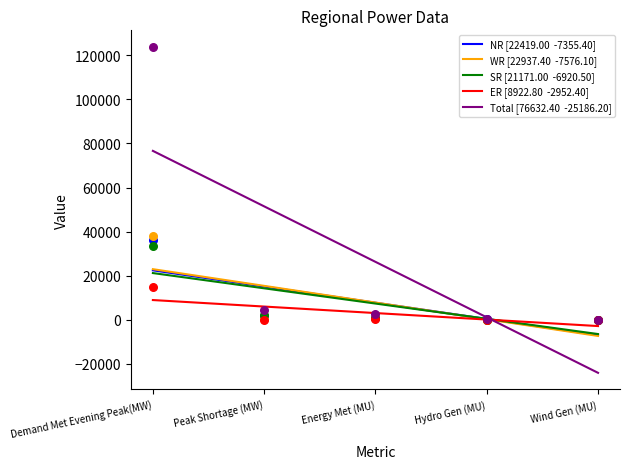

Which series has the largest total across all categories?

Total